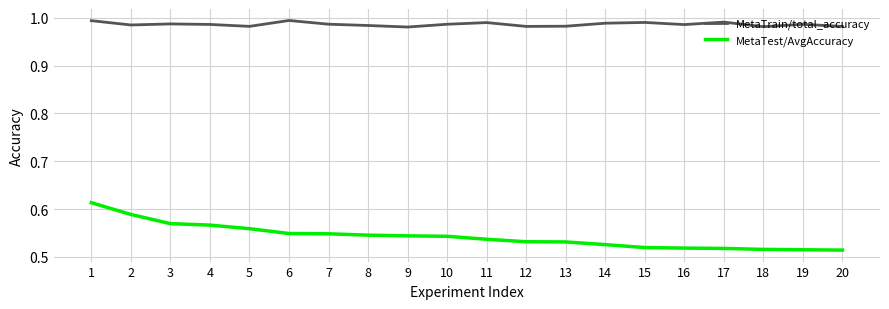

Is it true that MetaTest/AvgAccuracy equals 0.2 at 19?

False